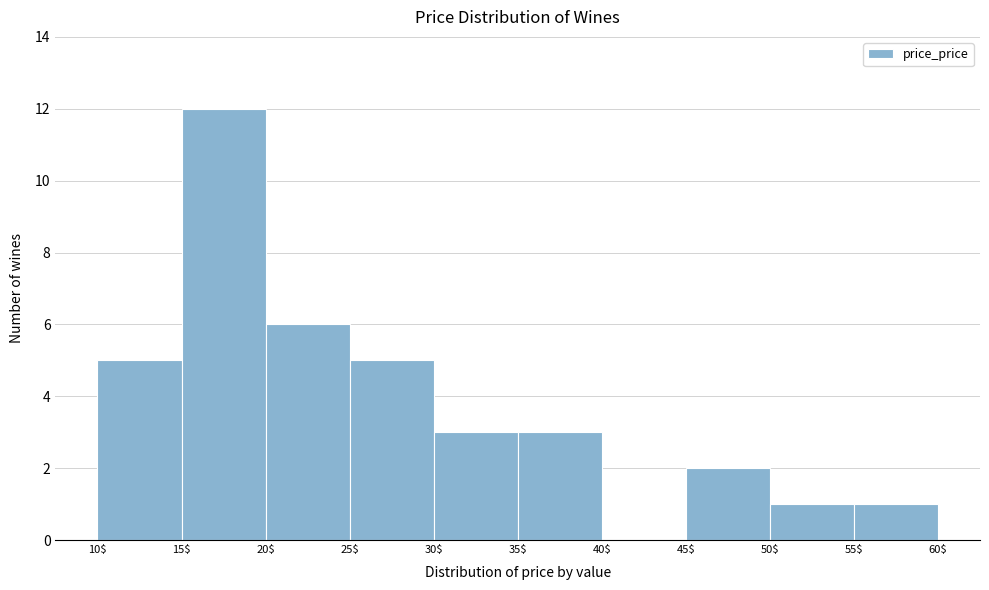

How tall is the bar that spans 25$ to 30$ on the x-axis? The values are not printed on the chart, so give them approximately, as read against the axis.

5